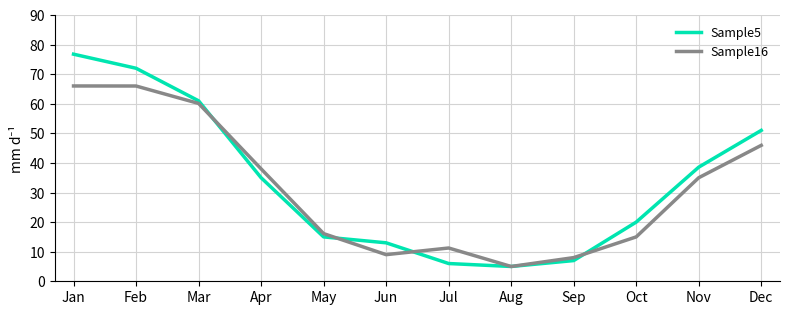

Where does the Sample16 series first go above 35?

Jan